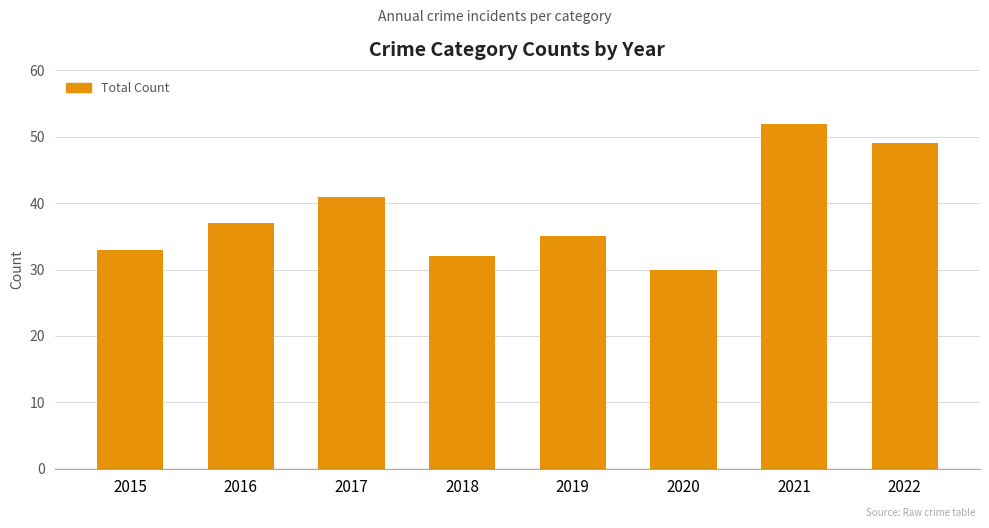

Approximately how many times larger is the value at 2020 compared to 2015?

0.9